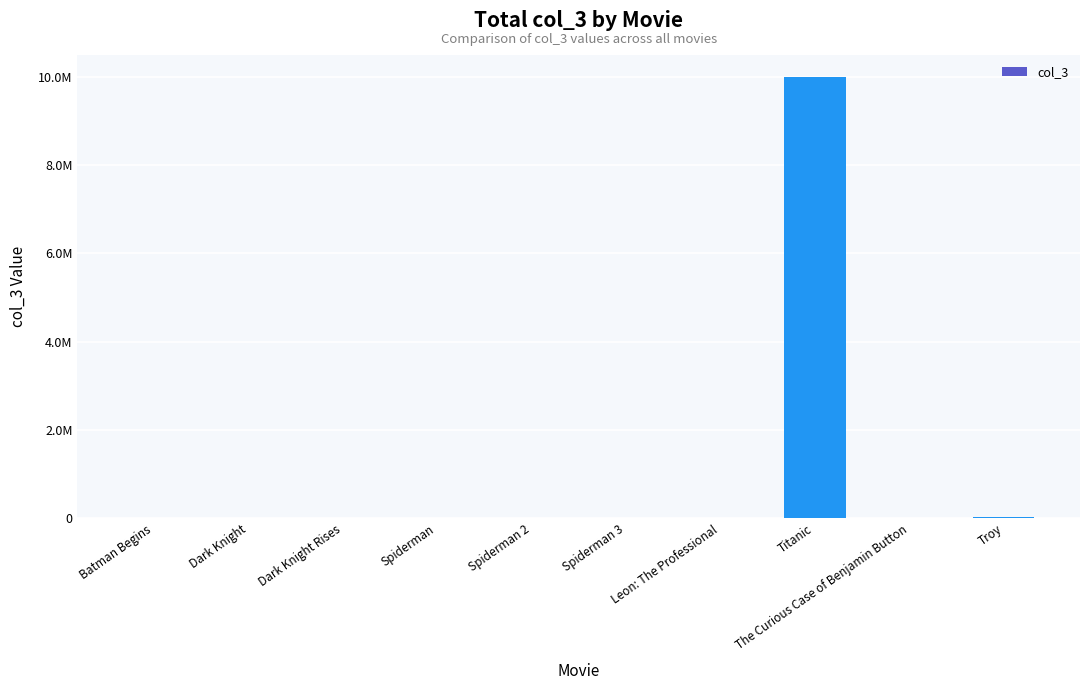

Are the bars horizontal?

No